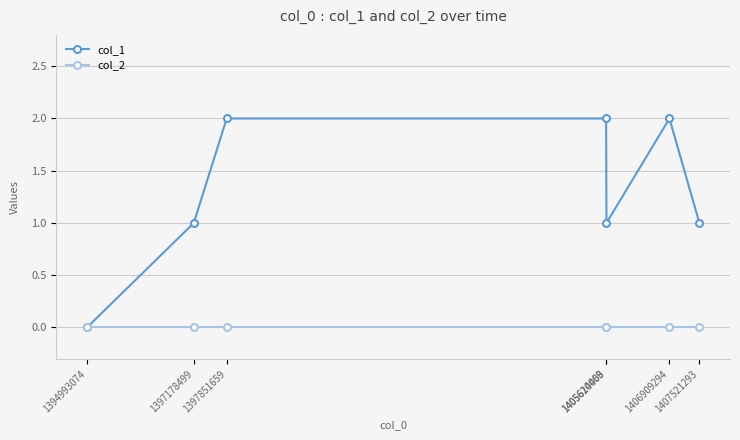

Reading right to left, transcribe all the data shown in this chart.

col_1: 1407521293=1	1406909294=2	1405620469=1	1405614008=2	1397851659=2	1397178499=1	1394993074=0
col_2: 1407521293=0	1406909294=0	1405620469=0	1405614008=0	1397851659=0	1397178499=0	1394993074=0